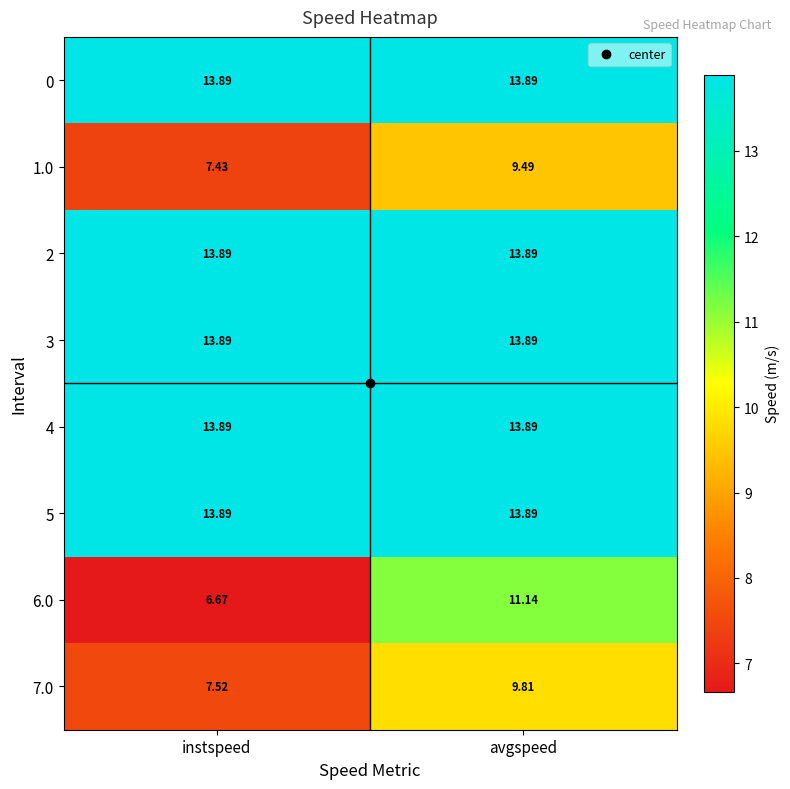

Rank the categories by 6.0 value from highest to lowest.

avgspeed, instspeed